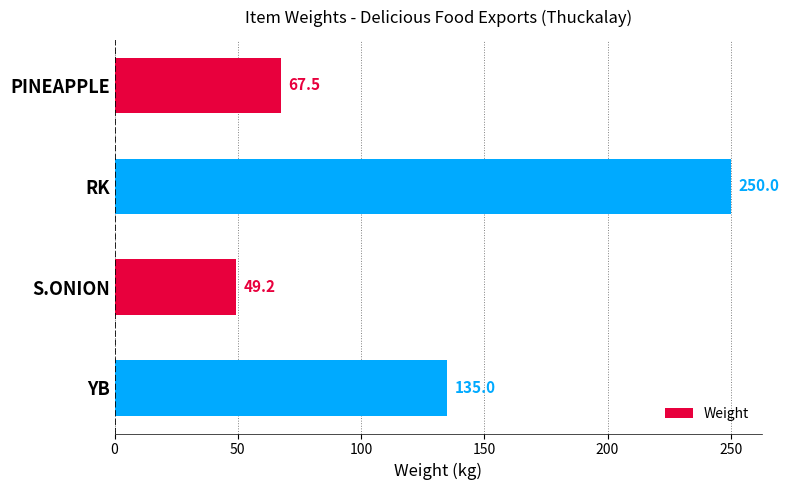

Reading bottom to top, what are all the values shown in this chart?

135.0	49.2	250.0	67.5